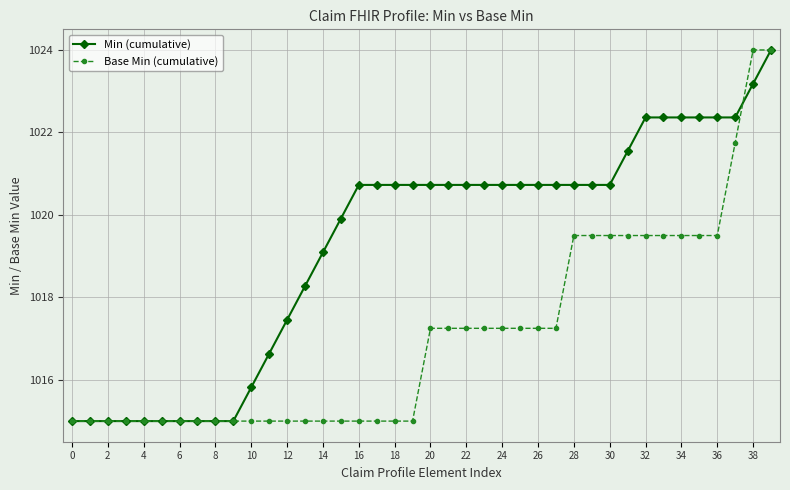

What is the value of the Min (cumulative) point at the 39th from the left?

1023.2